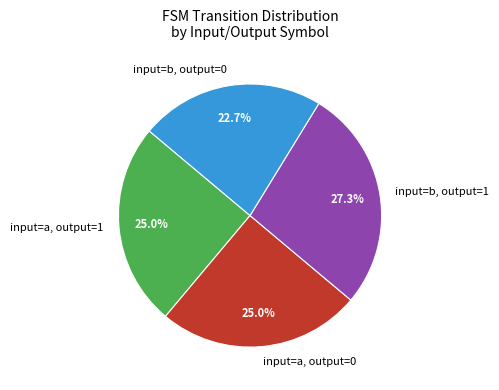

Is there a majority slice in this chart?

No